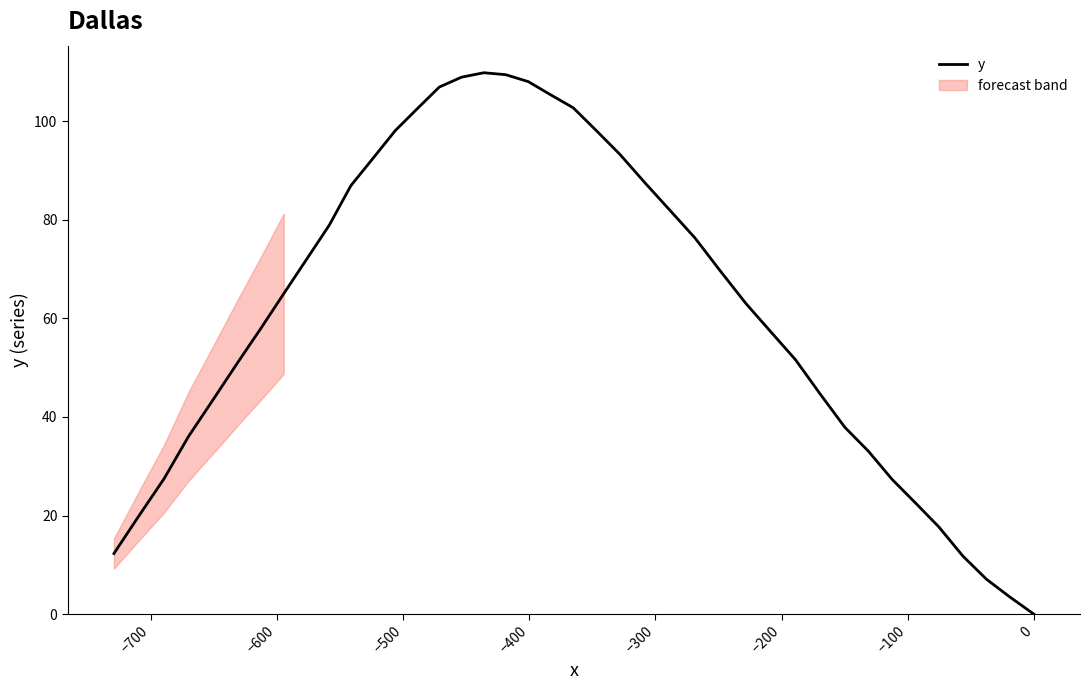

How many series are shown in this chart?

1